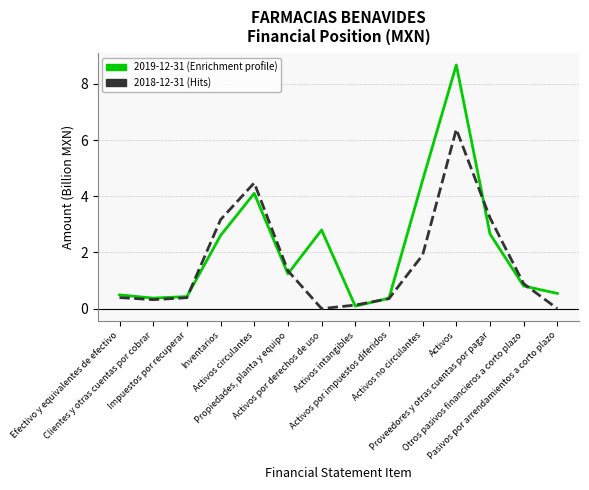

Does the chart display data point markers on the line(s)?

No